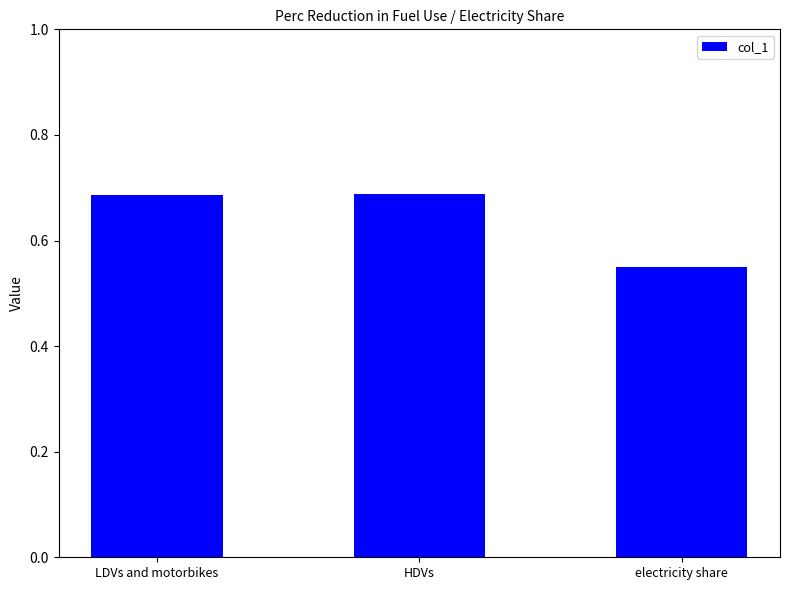

Count the values in the range 0 to 1.

3